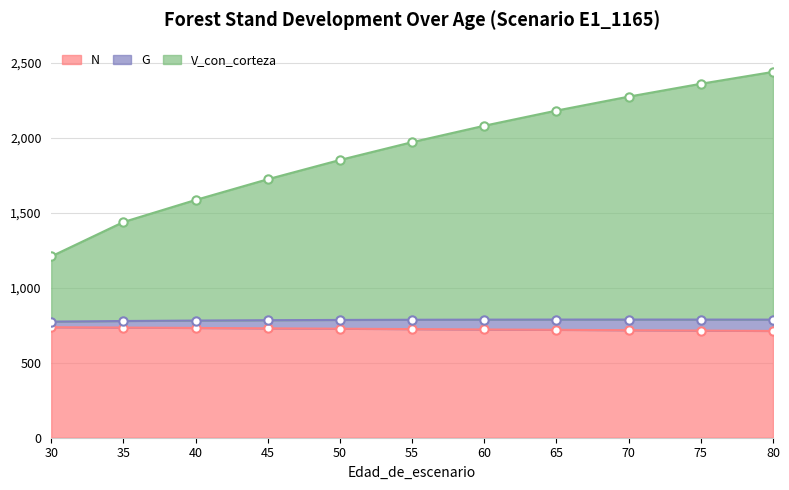

The N series shows 712.1 at 80. True or false?

True